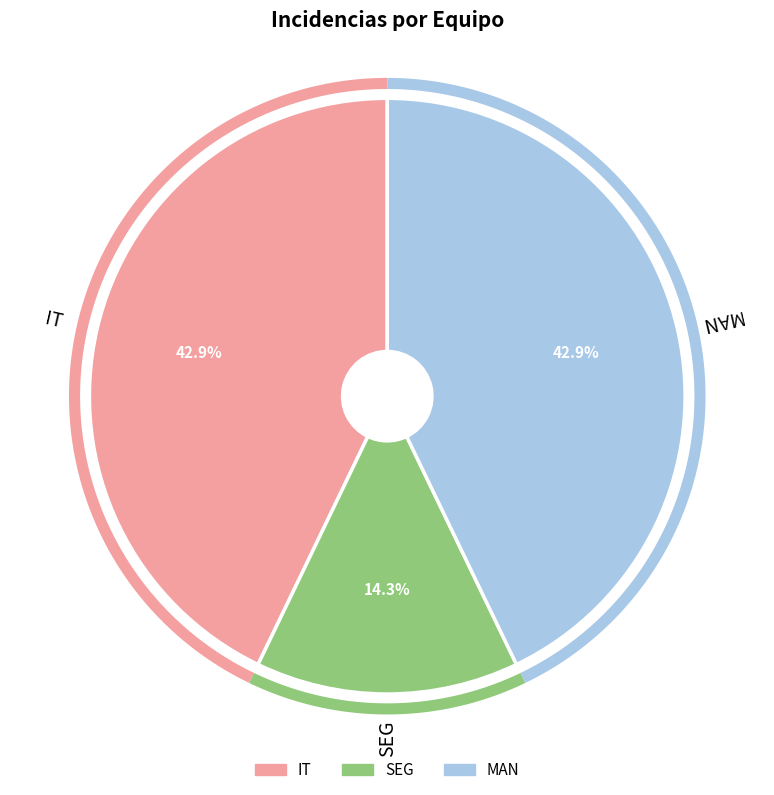

To the nearest percent, what is the difference between the SEG and IT slice percentages?

29%